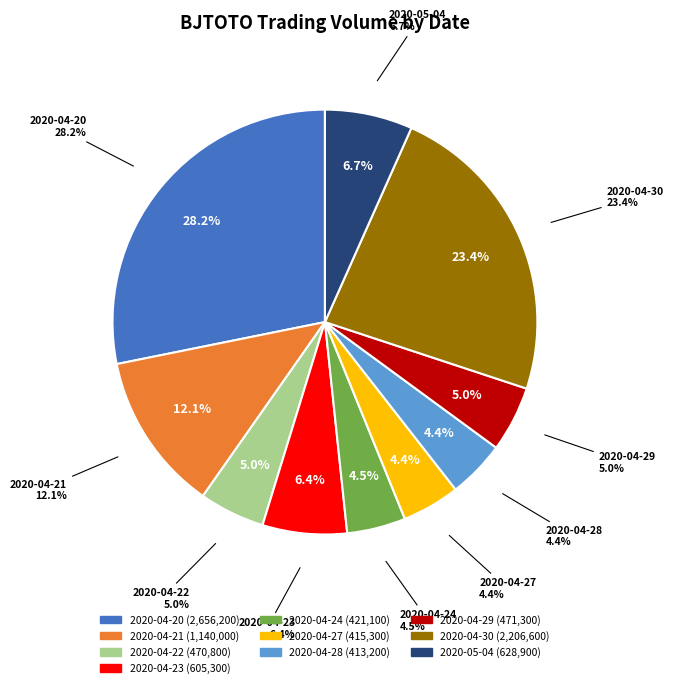

Approximately how many times larger is the value at 2020-04-22 compared to 2020-04-27?

1.1